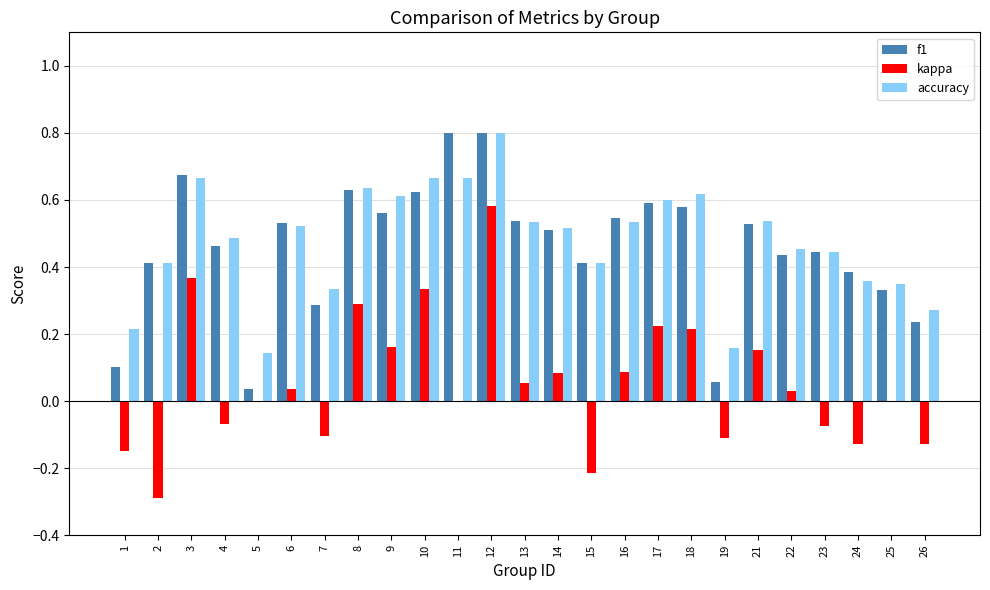

At which label does accuracy reach its peak?

12